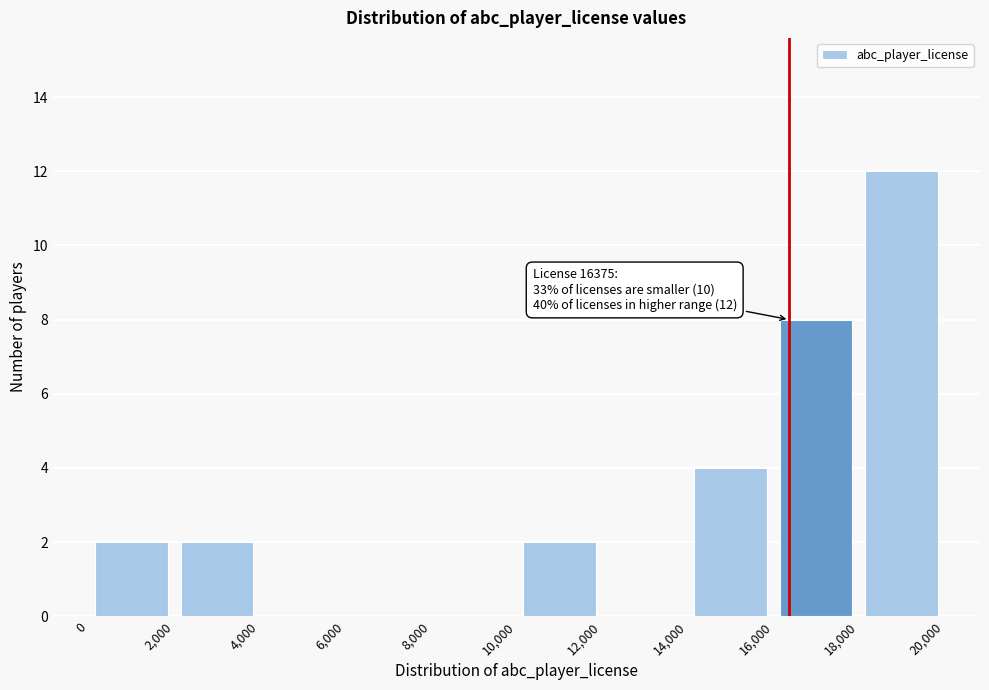

Which range on the x-axis has the tallest bar?

18,000 to 20,000